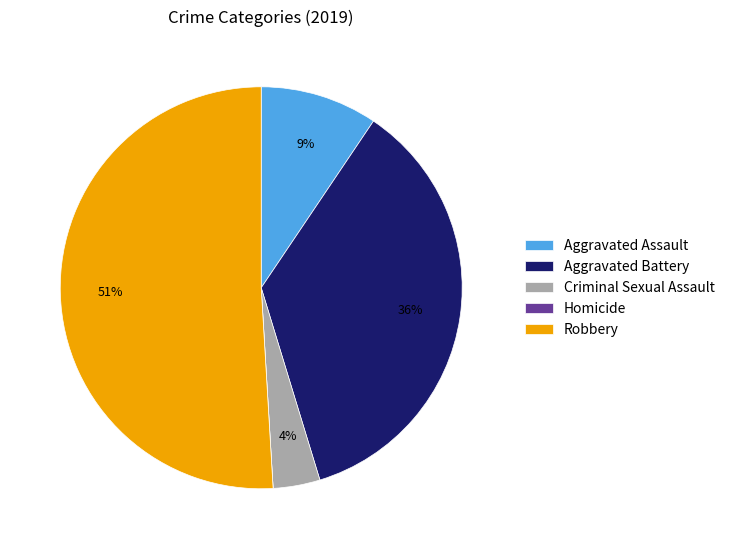

Which category accounts for the majority?

Robbery